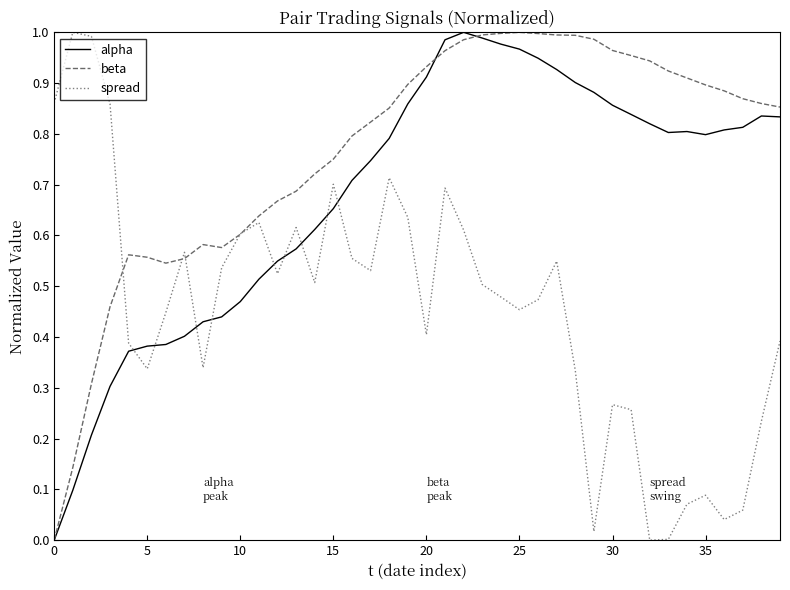

Which series has the largest total across all categories?

beta